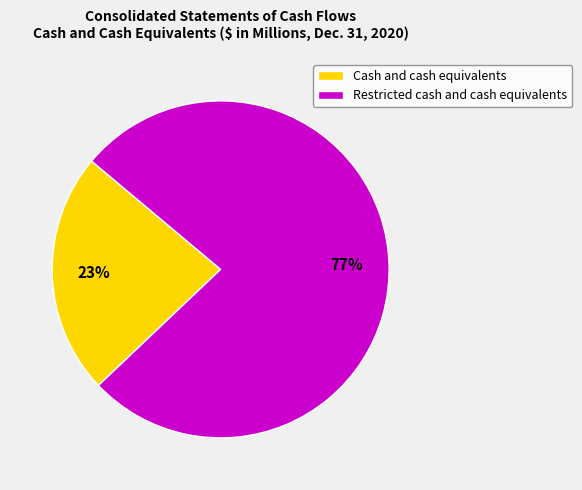

Is Cash and cash equivalents the majority of the pie?

No